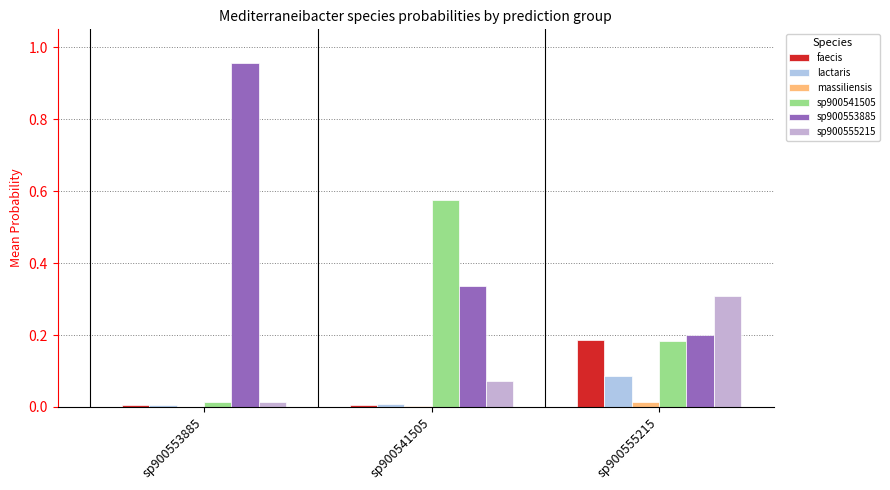

How many distinct data groups are displayed?

6